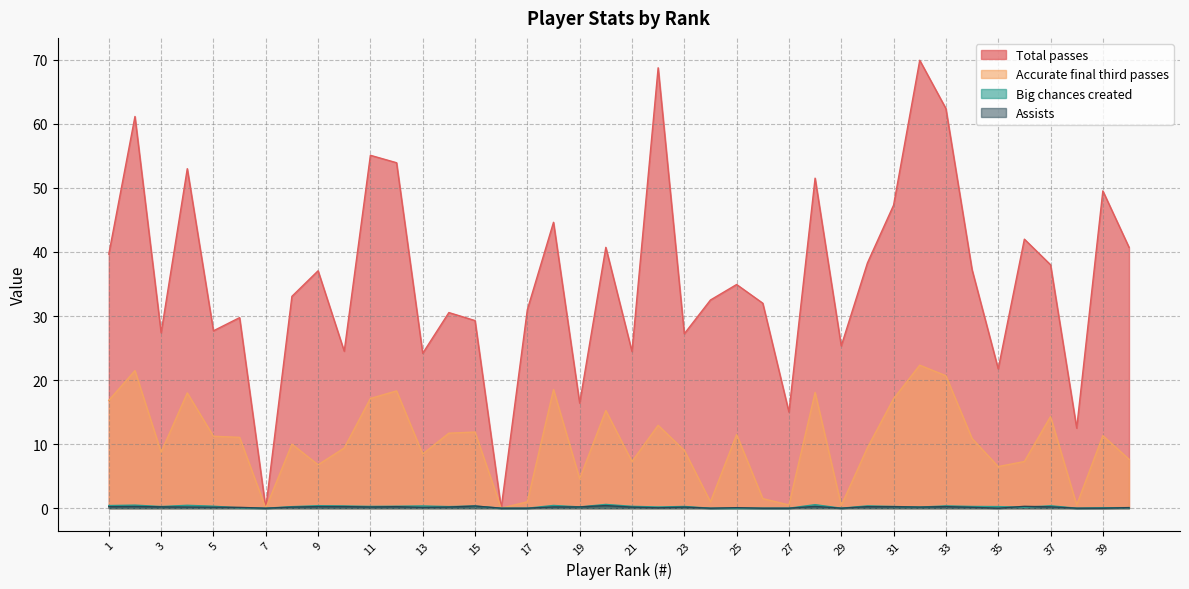

True or false: Accurate final third passes and Big chances created intersect in this chart.

False